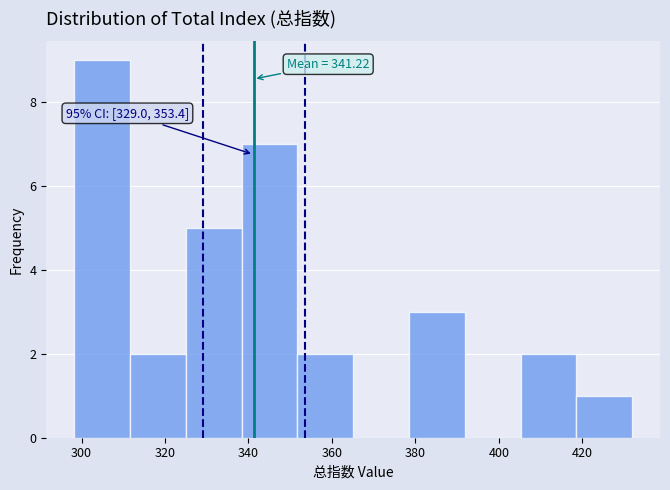

Over which range of the x-axis is the bar tallest?

298 to 312